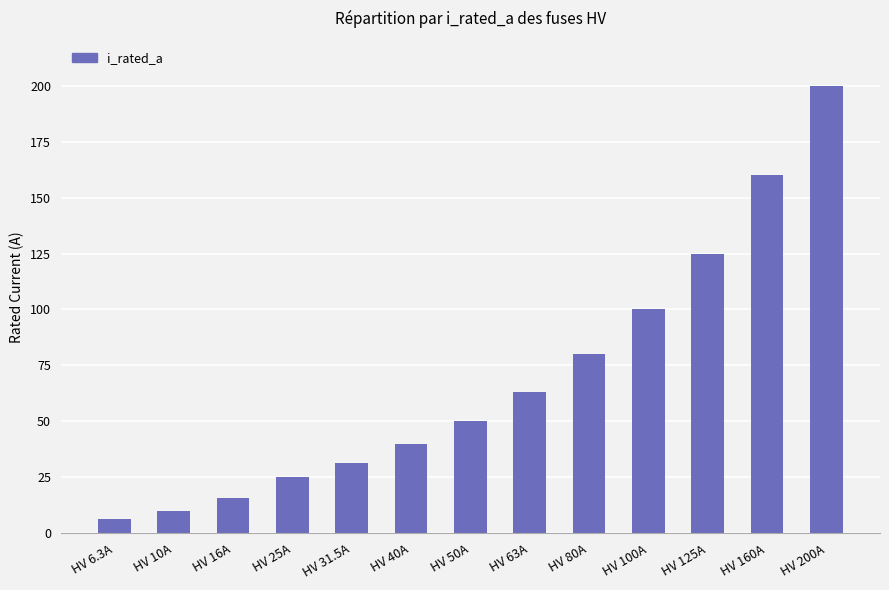

Where is the data nearest to the value 103?

HV 100A